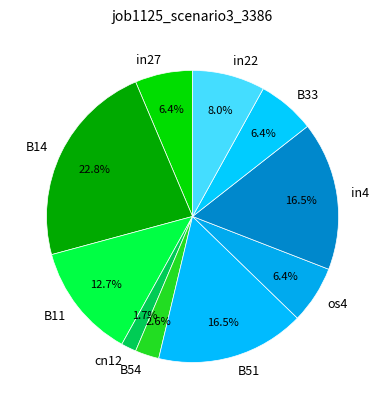

To the nearest percent, what portion does B14 represent?

23%